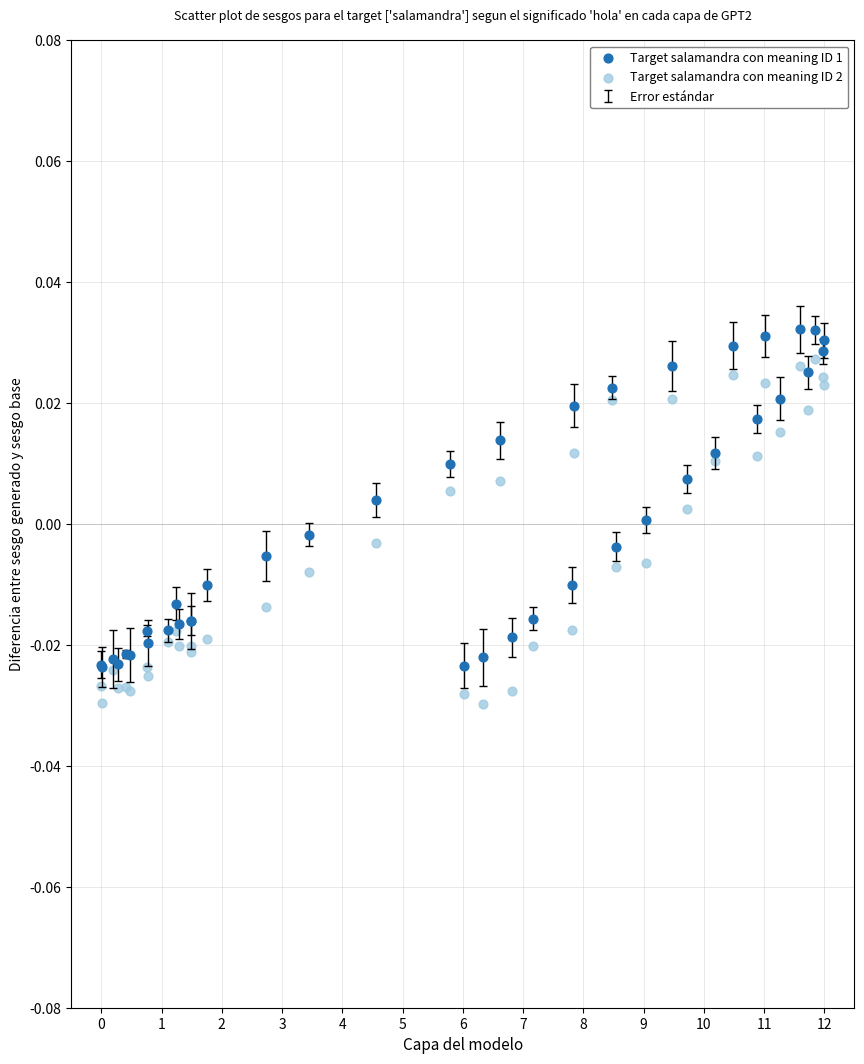

Which series reaches the minimum Y coordinate?

Target salamandra con meaning ID 2